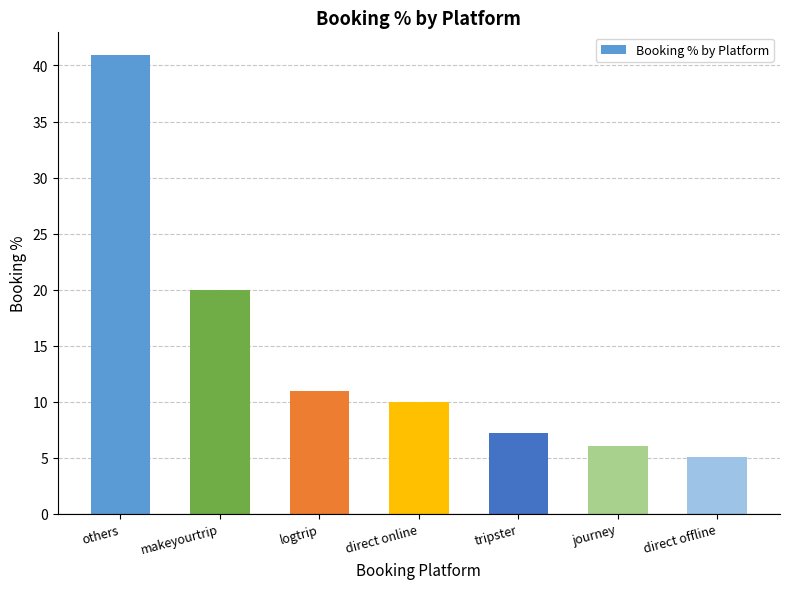

What is the difference between the maximum and minimum values?

35.9